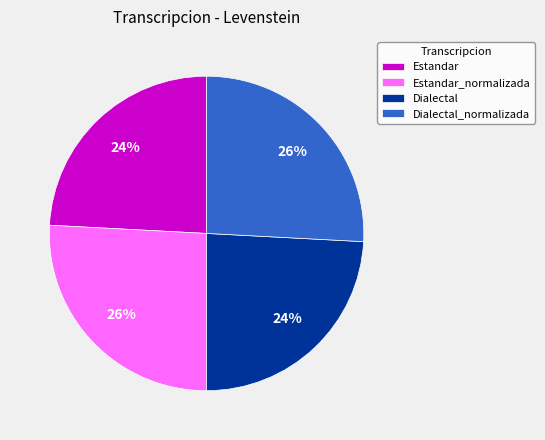

Is there a majority slice in this chart?

No